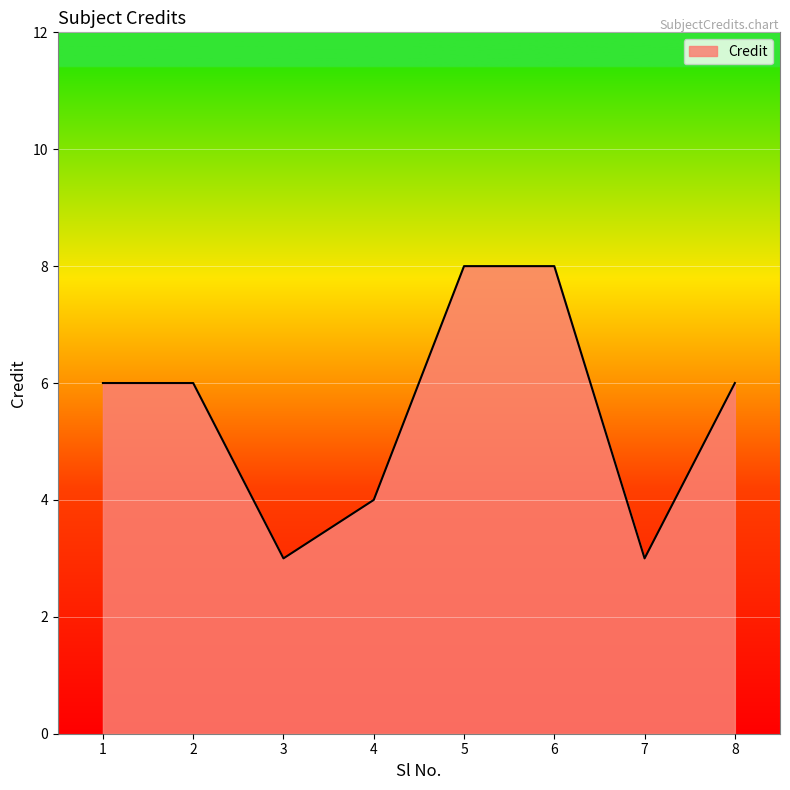

How many lines are shown in the chart?

1